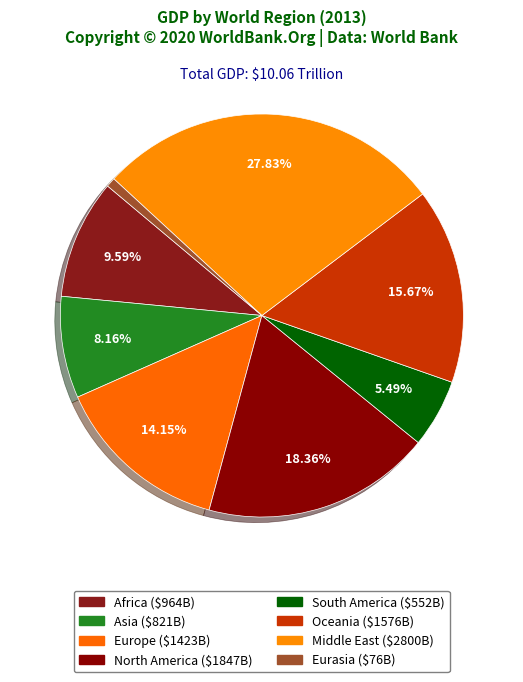

How many slices are in this pie chart?

8